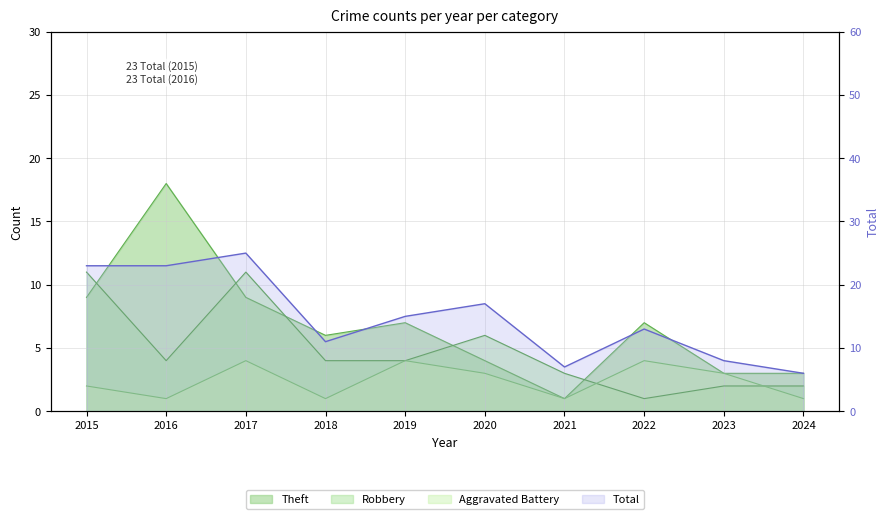

True or false: Theft and Aggravated Battery cross at least once.

False